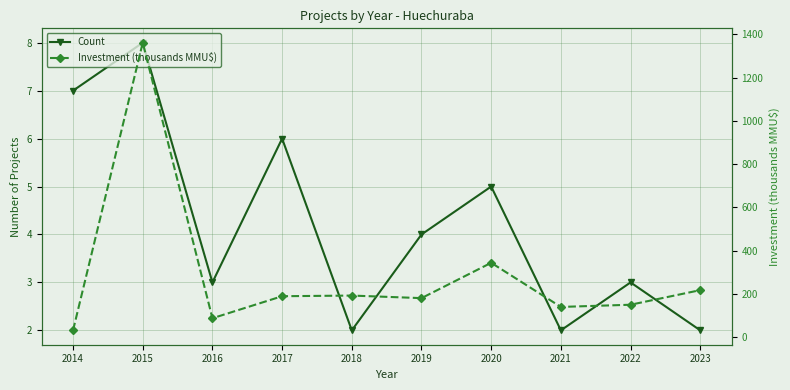

What are all the series names shown in the legend?

Count, Investment (thousands MMU$)